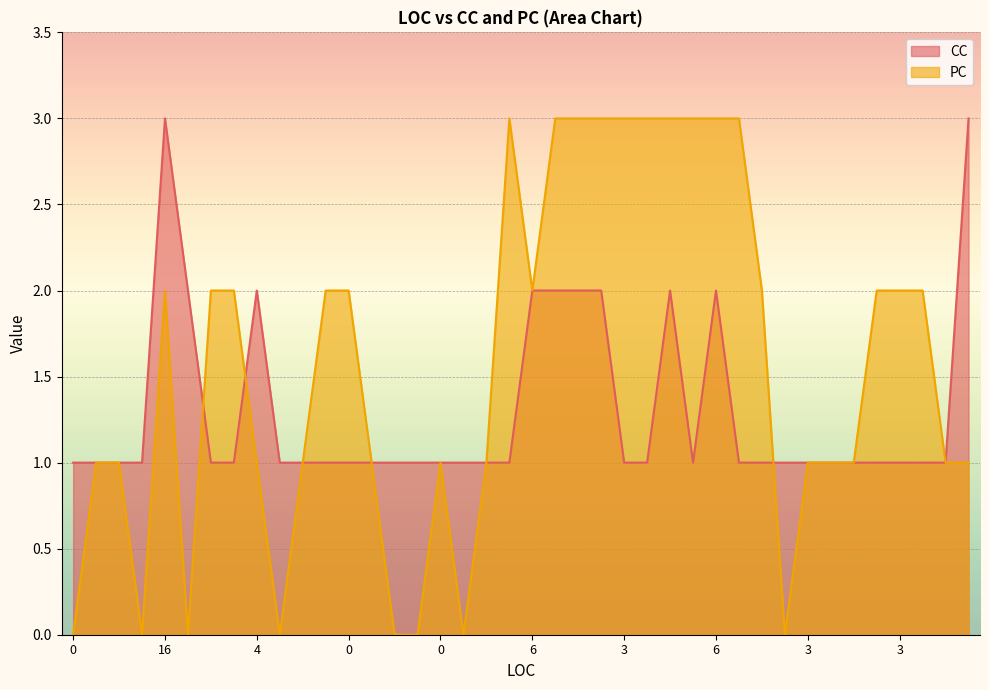

How many PC values are between 1 and 3?

32